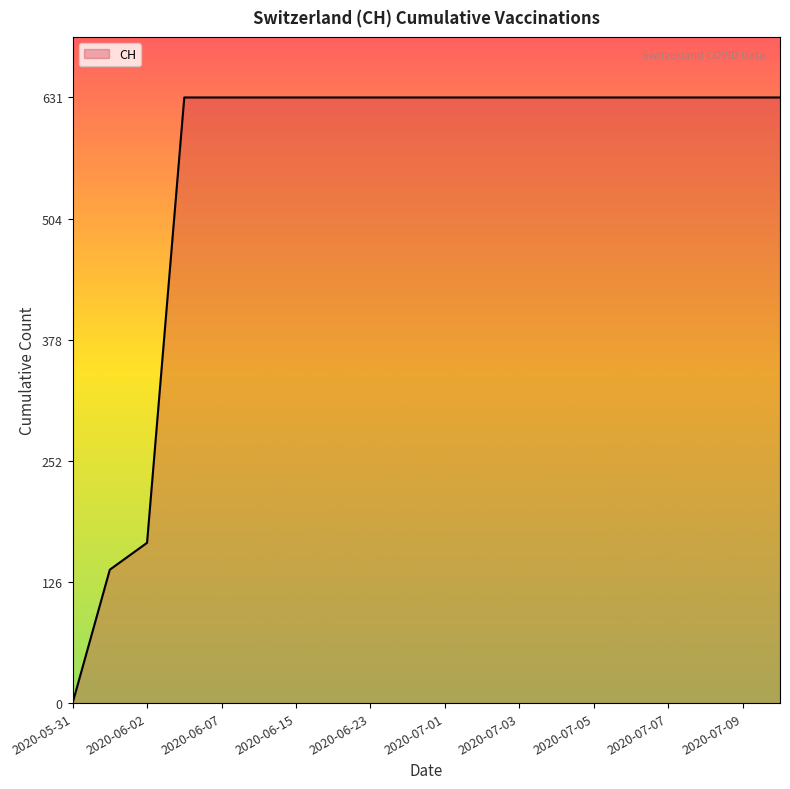

What is the difference between the maximum and minimum values?

631